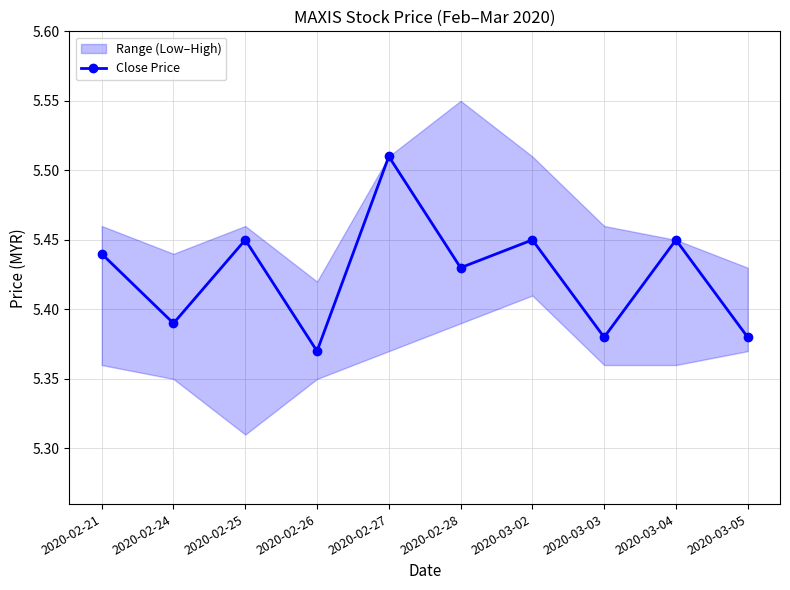

Reading left to right, extract all data points from this chart.

5.4	5.4	5.5	5.4	5.5	5.4	5.5	5.4	5.5	5.4